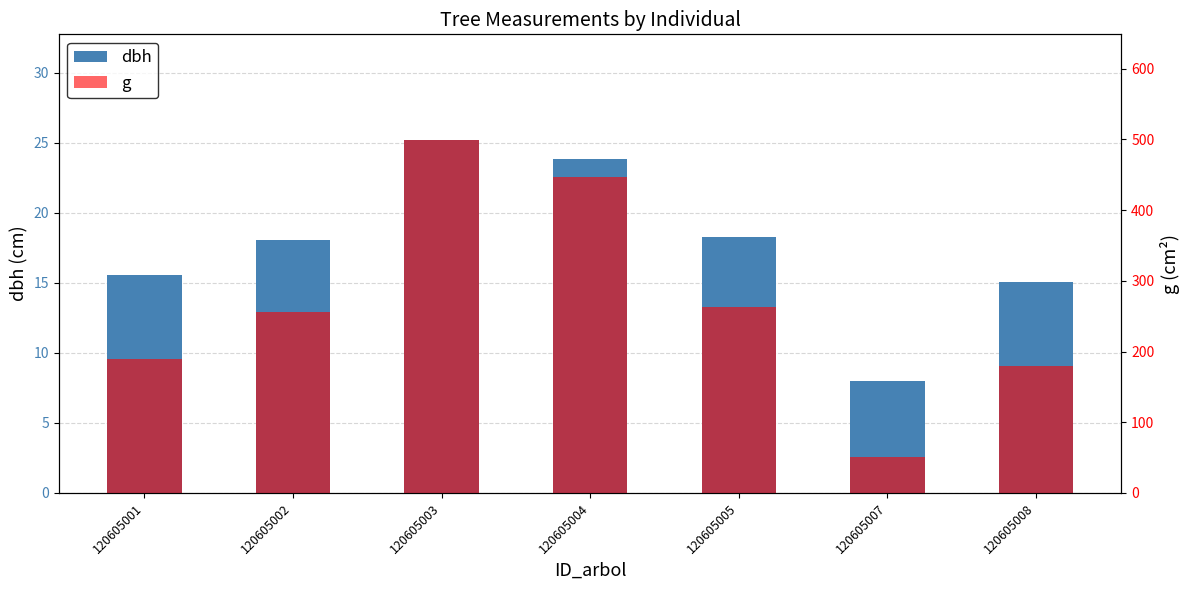

What is the difference between the second highest and second lowest values in the dbh series?

8.8